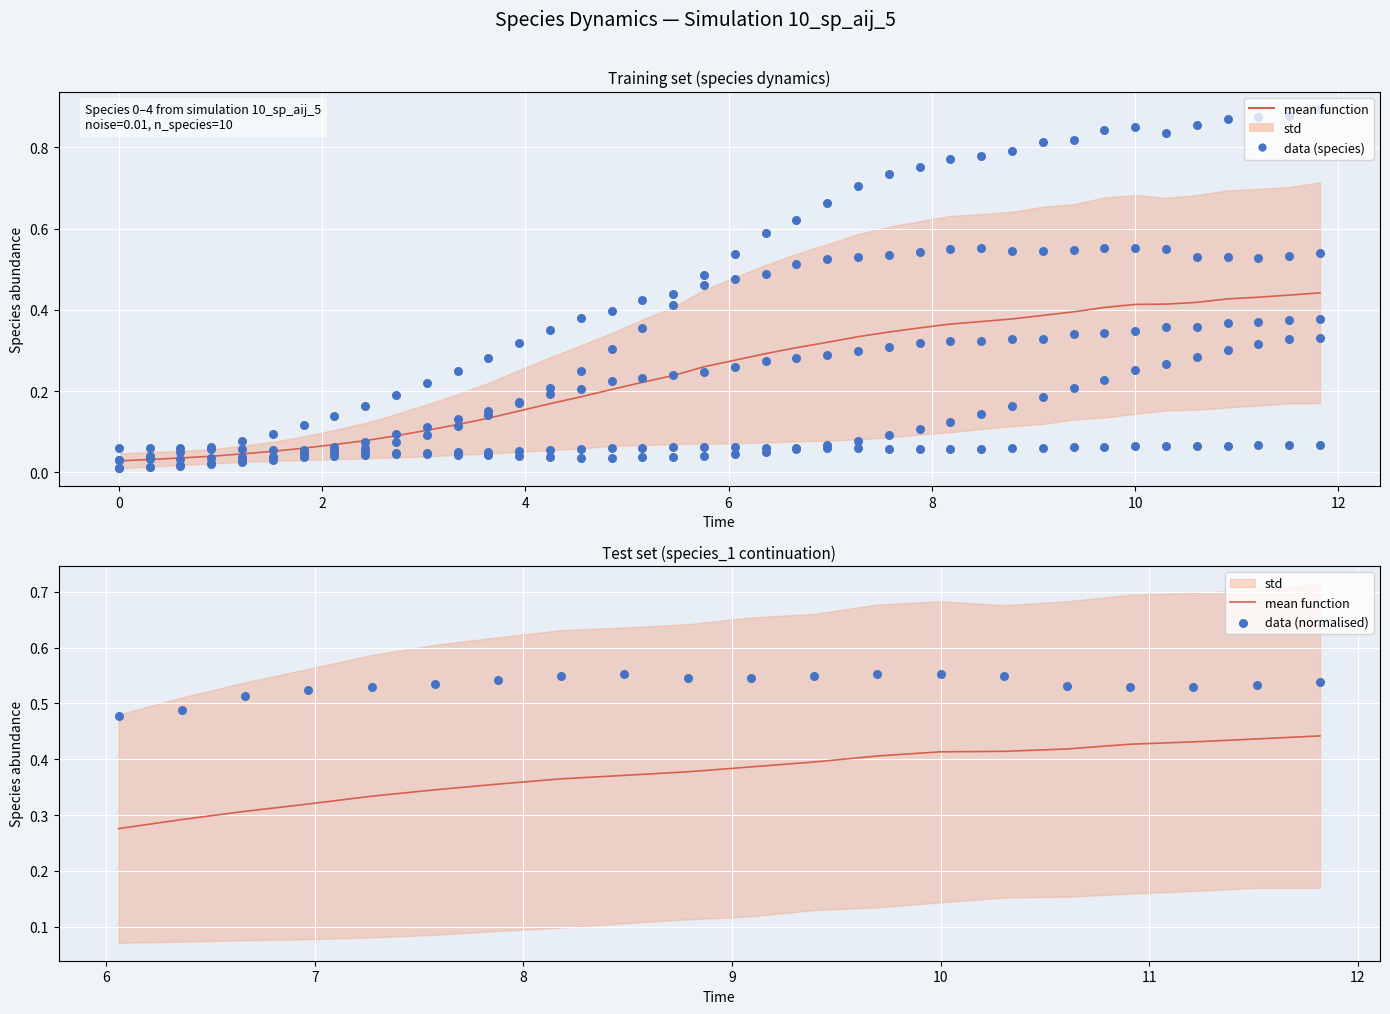

At how many categories does at least one series exceed 0?

40